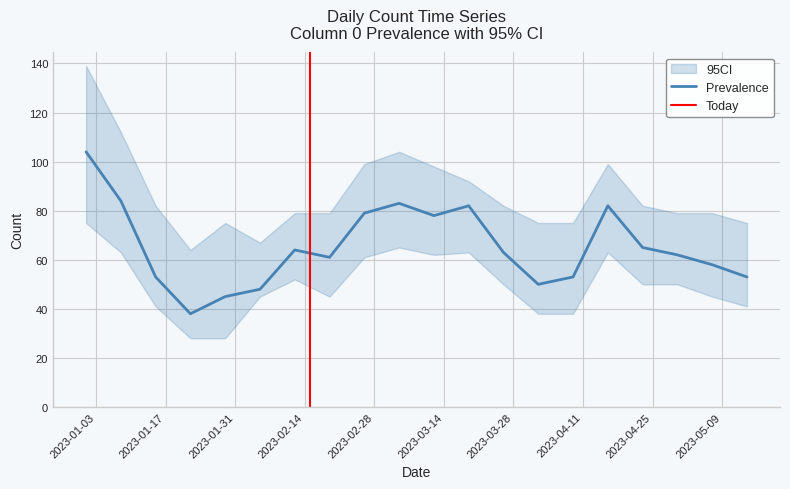

Which category has the lowest value in the lower series?

2023-01-22